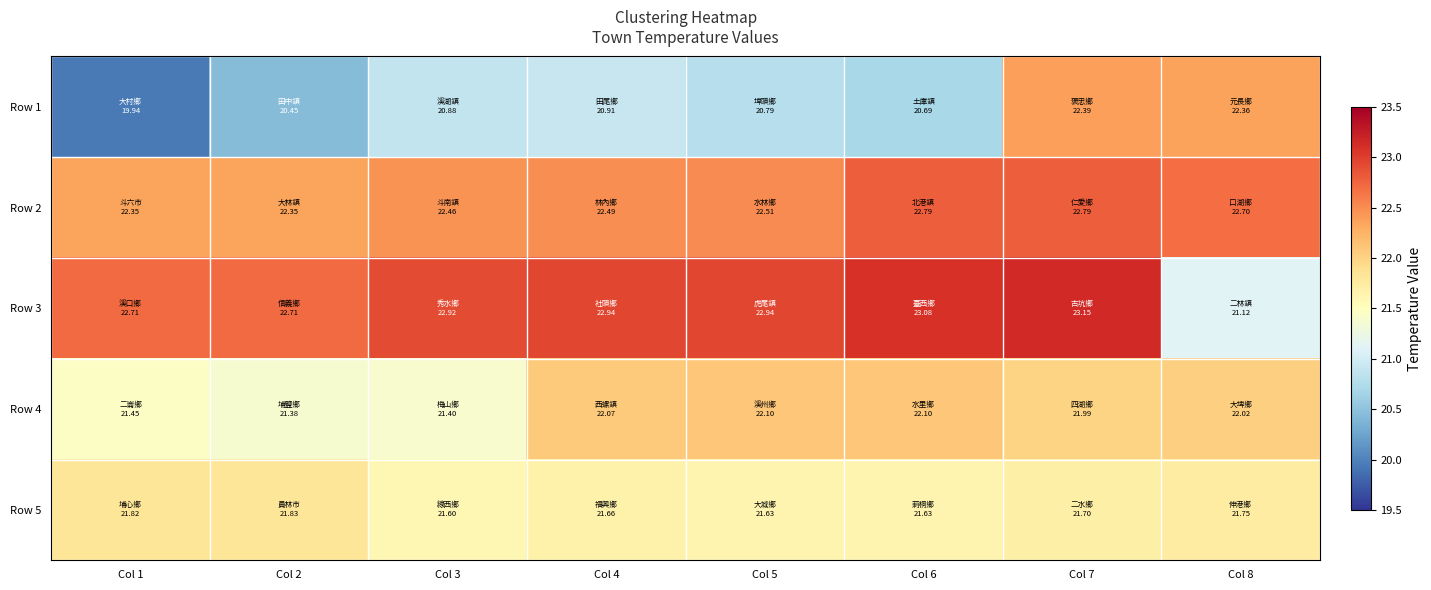

Between Col 1 and Col 3, which series saw the biggest shift?

Row 1